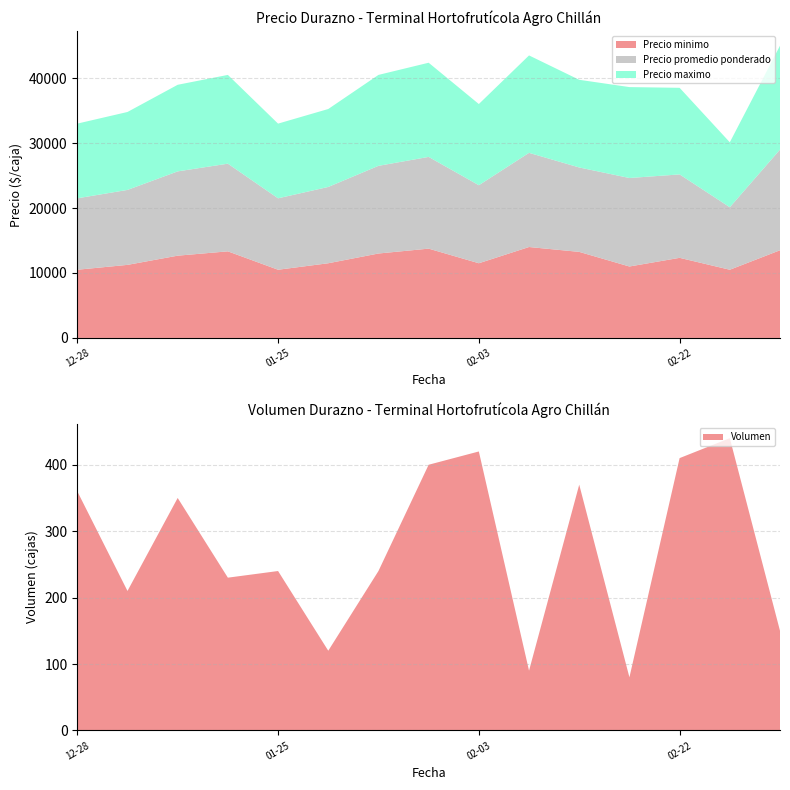

What is the highest value of the Precio minimo series?

14000.0